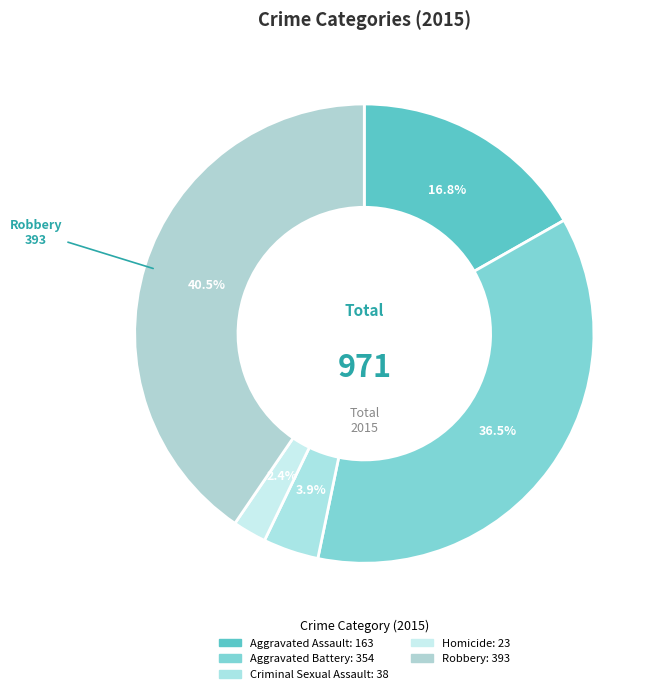

What is the smallest slice in the pie chart?

Homicide